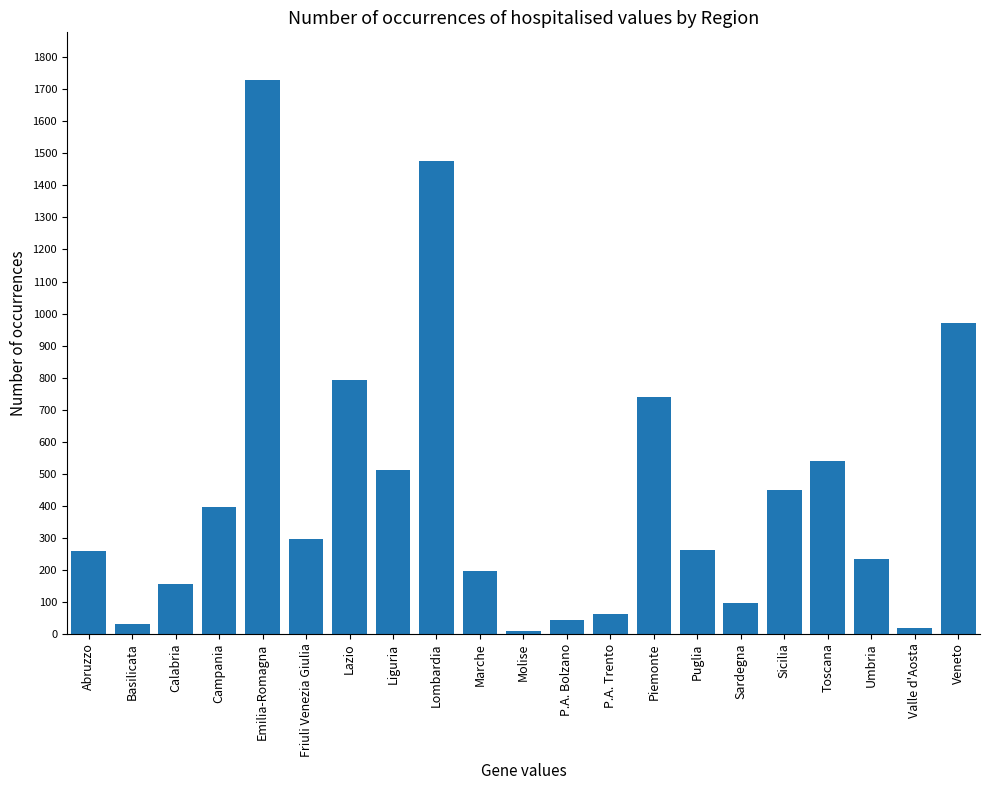

What is the smallest value displayed?

10